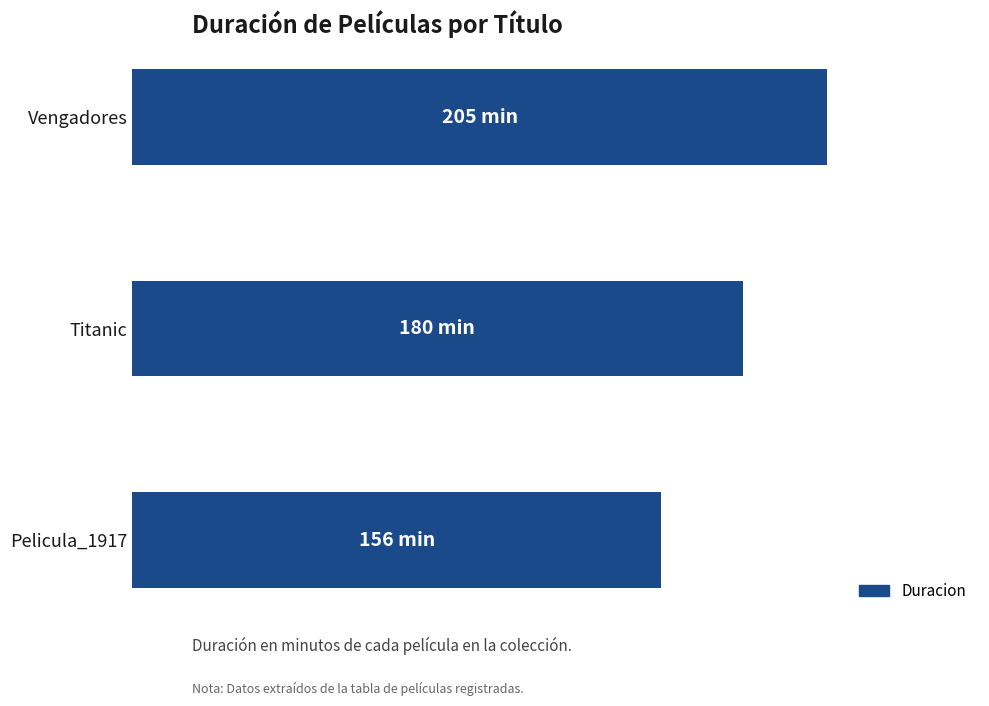

Does the chart contain any negative values?

No